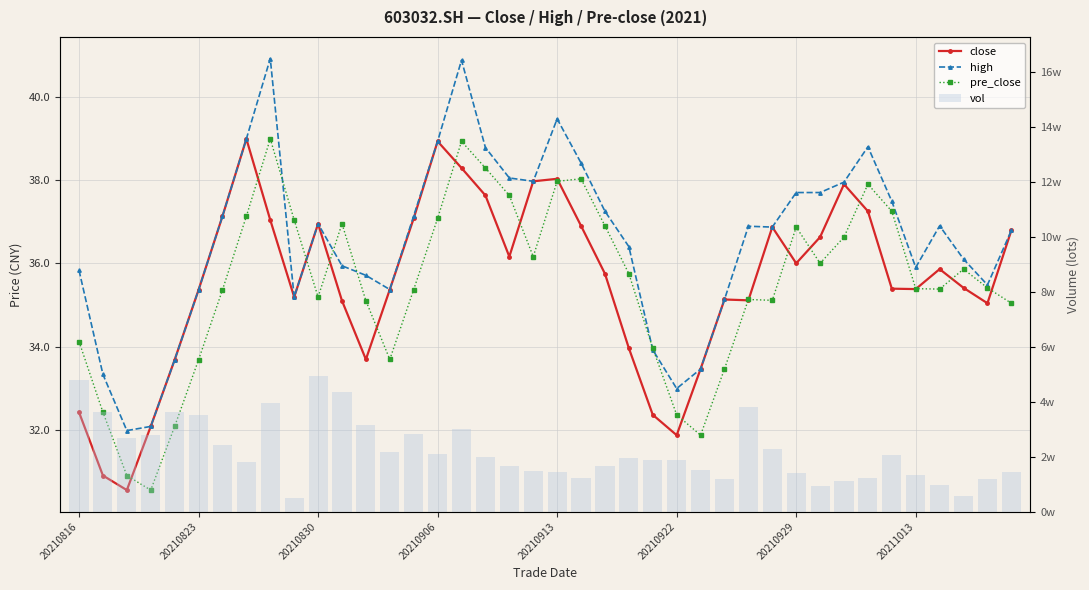

What position from the left is 21?

22